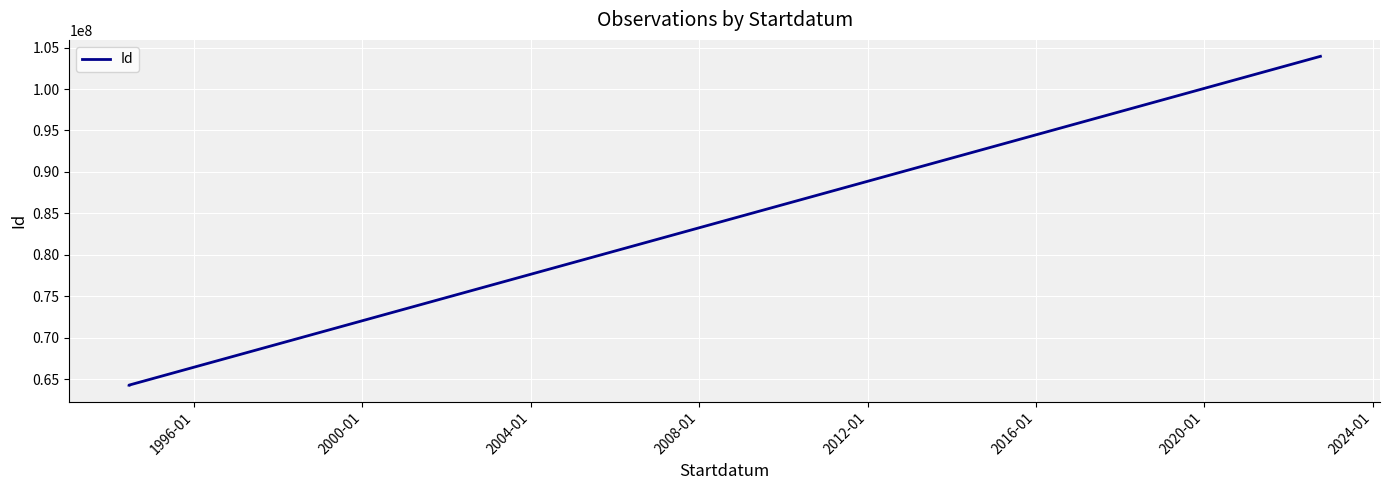

How many lines are shown in the chart?

1